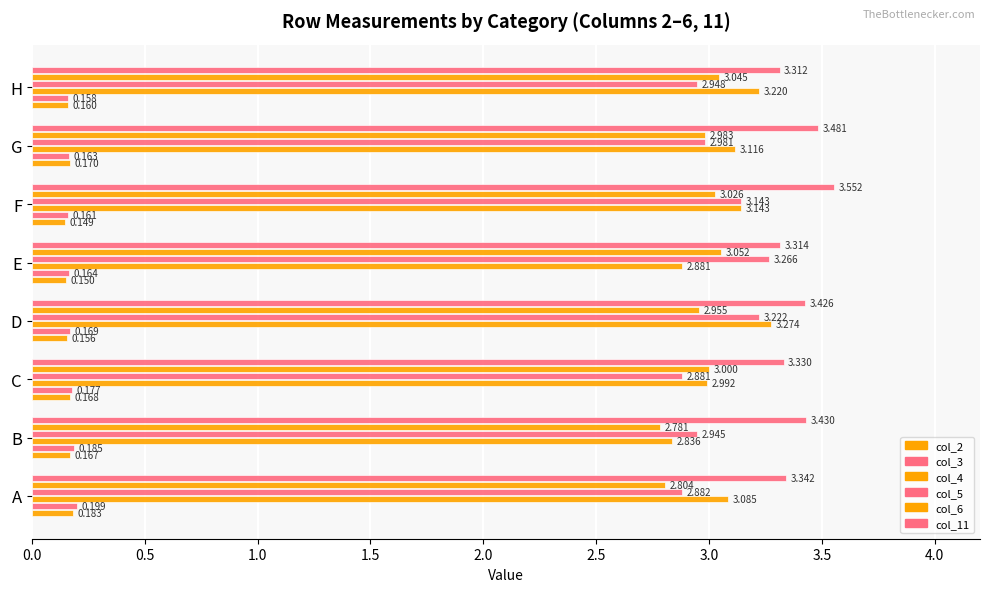

Count the number of data series in this chart.

6